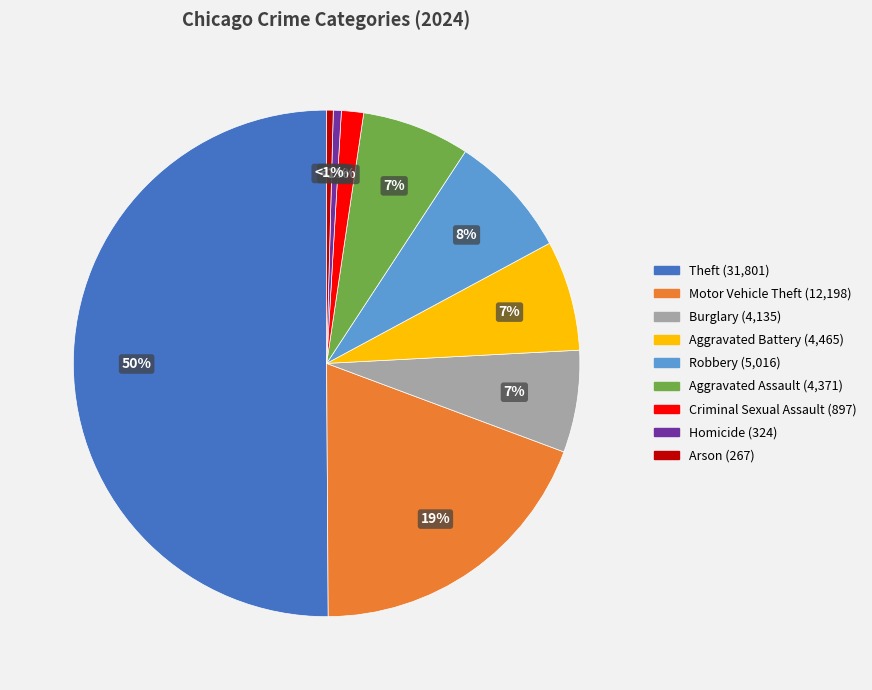

Rank the categories by value from lowest to highest.

Arson, Homicide, Criminal Sexual Assault, Burglary, Aggravated Assault, Aggravated Battery, Robbery, Motor Vehicle Theft, Theft